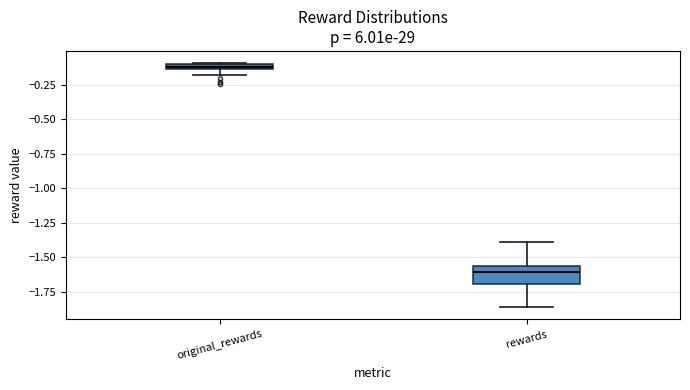

Where is the upper edge of the box for original_rewards on the y-axis? The values are not printed on the chart, so give them approximately, as read against the axis.

-0.10